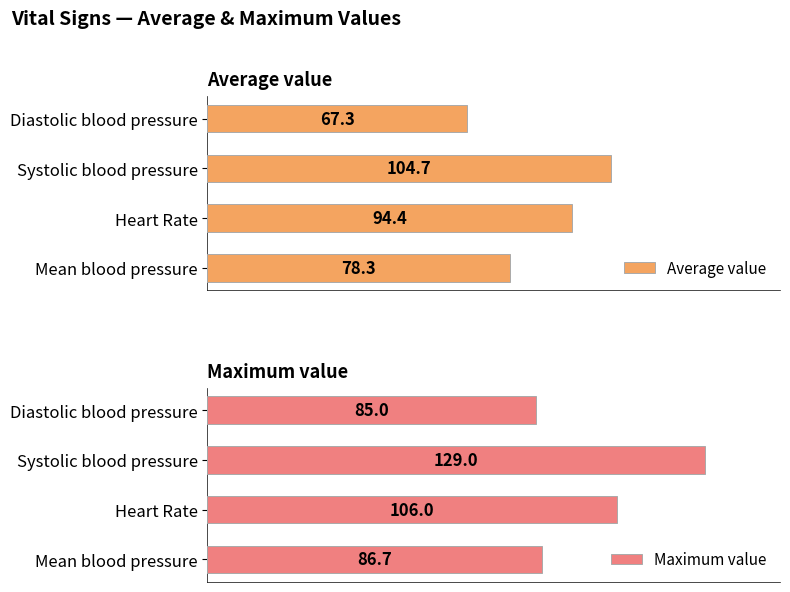

Which series has the largest total across all categories?

Maximum value